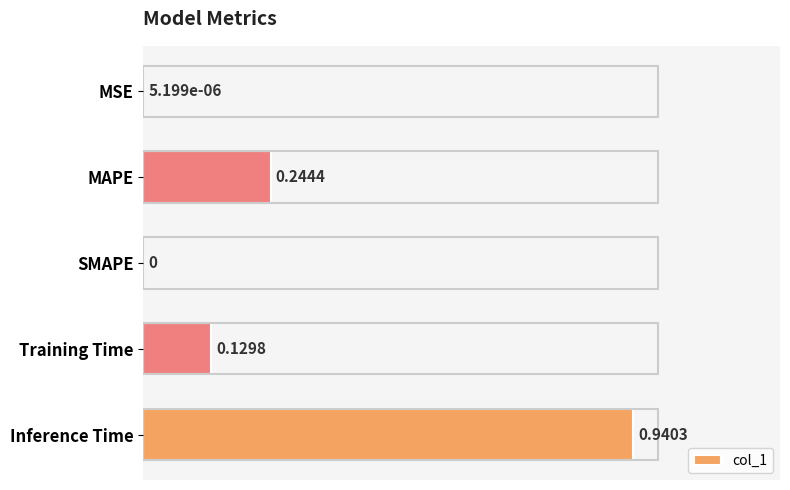

Between Inference Time and Training Time, which is larger?

Inference Time